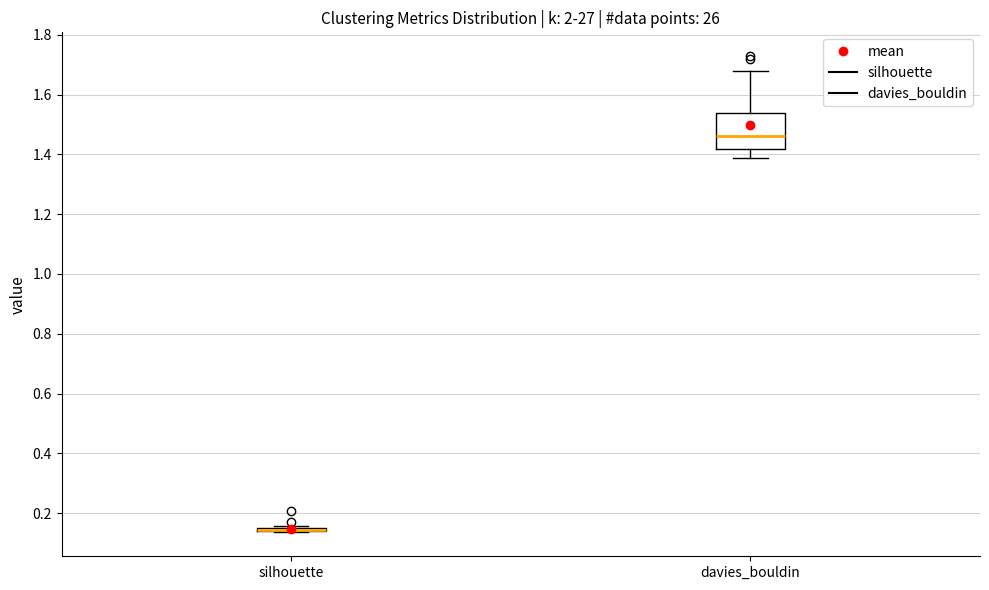

Reading left to right, read every box against the y-axis: the position of its median line, the range the box covers, and the ends of its whiskers. The values are not printed on the chart, so give them approximately, as read against the axis.

silhouette: box collapsed to a line at 0.14, whiskers 0.14 to 0.16
davies_bouldin: median 1.46, box 1.42 to 1.54, whiskers 1.38 to 1.68